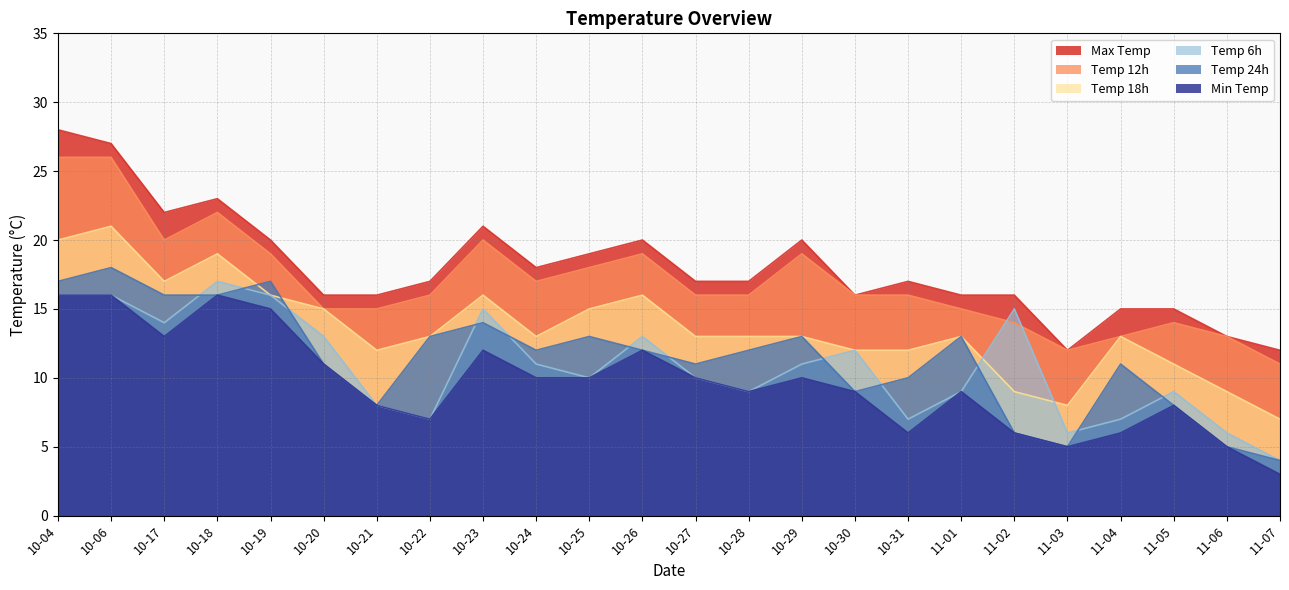

Count the number of data series in this chart.

6